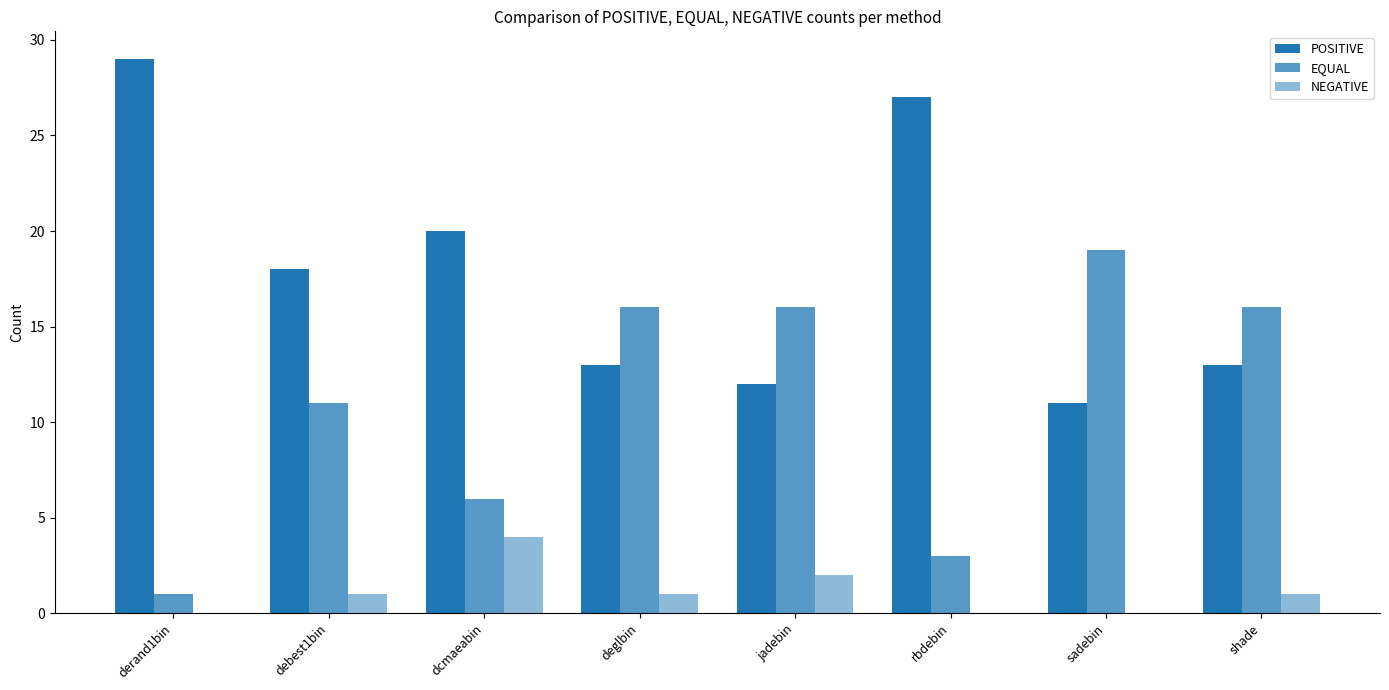

Reading left to right, transcribe all the data shown in this chart.

POSITIVE: derand1bin=29	debest1bin=18	dcmaeabin=20	deglbin=13	jadebin=12	rbdebin=27	sadebin=11	shade=13
EQUAL: derand1bin=1	debest1bin=11	dcmaeabin=6	deglbin=16	jadebin=16	rbdebin=3	sadebin=19	shade=16
NEGATIVE: derand1bin=0	debest1bin=1	dcmaeabin=4	deglbin=1	jadebin=2	rbdebin=0	sadebin=0	shade=1